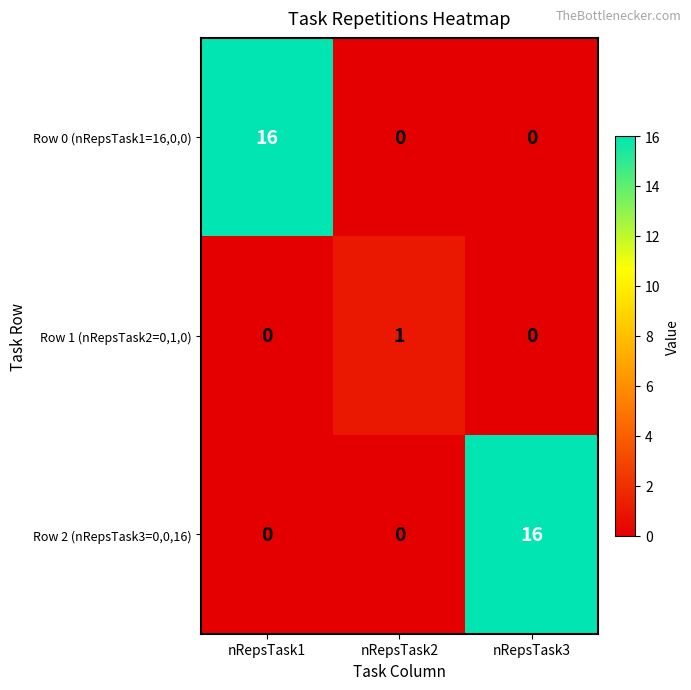

What is the maximum value shown in the chart?

16